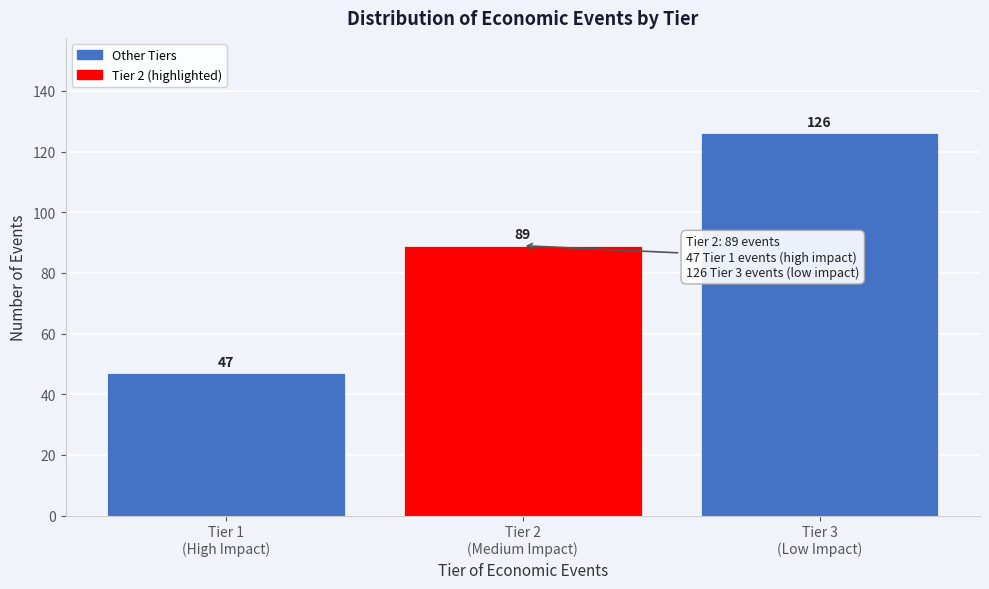

Reading left to right, transcribe all the data shown in this chart.

47	89	126